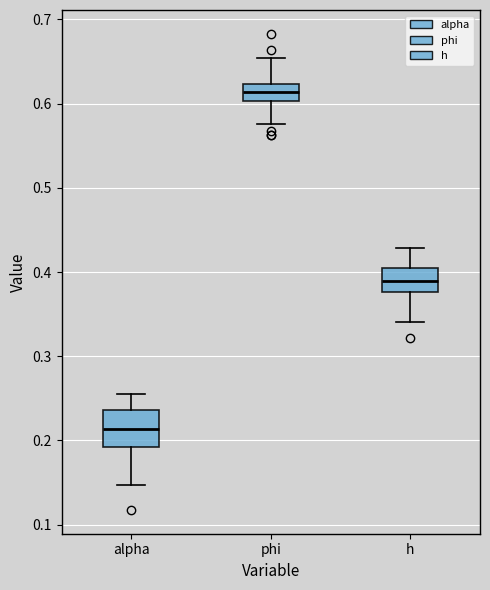

Where does the lower whisker of the box for alpha end on the y-axis? The values are not printed on the chart, so give them approximately, as read against the axis.

0.15